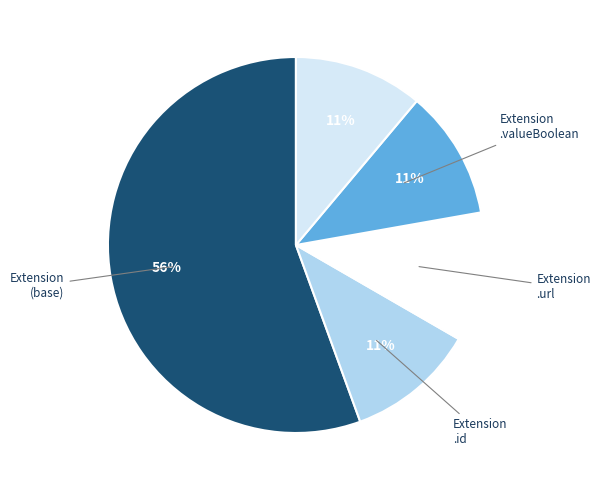

To the nearest percent, what is the average slice percentage?

20%